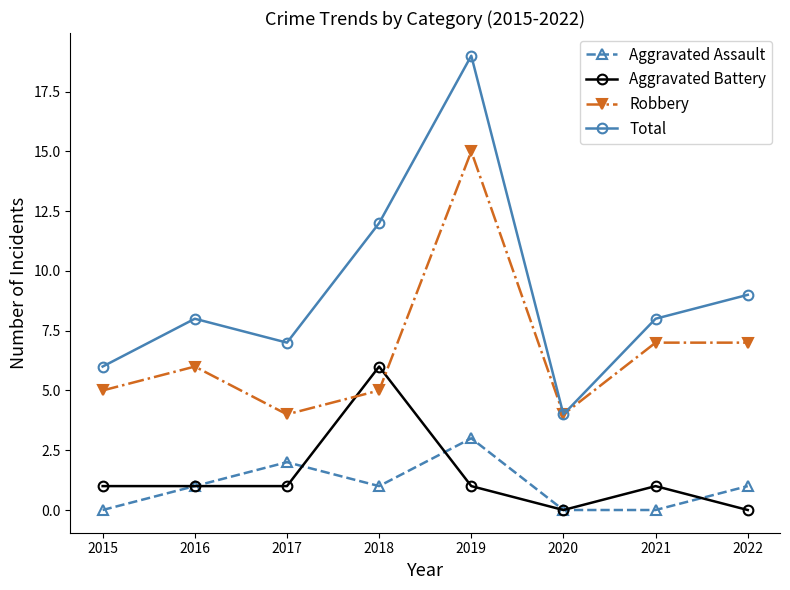

Where do Robbery and Aggravated Battery first cross each other?

2017 and 2018